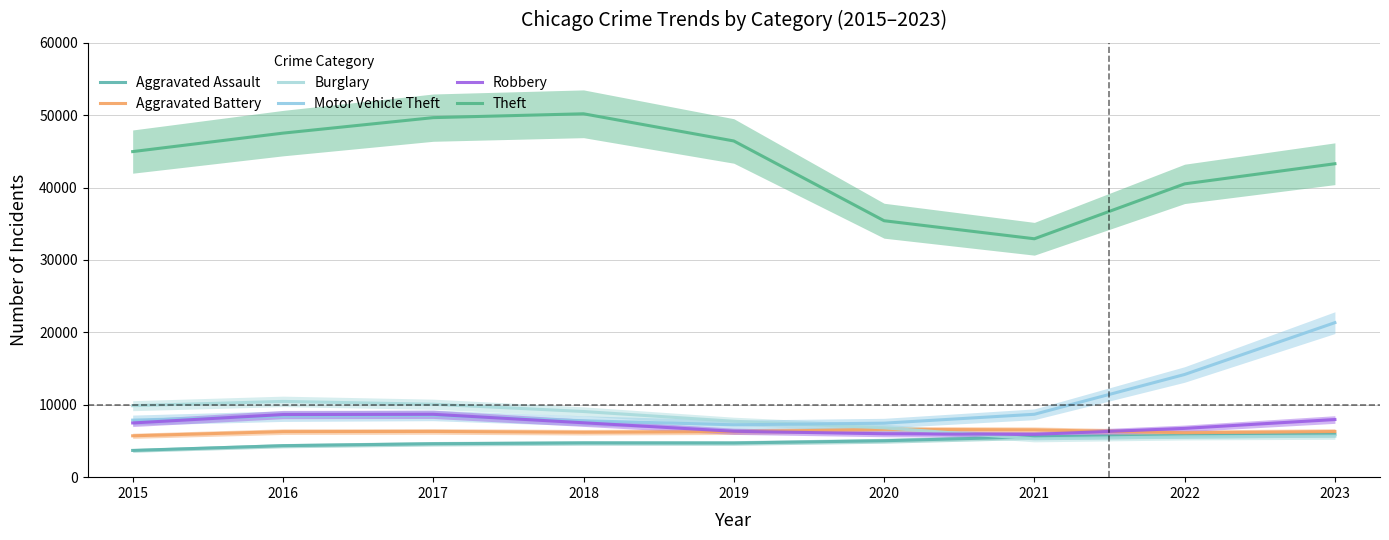

At which category does Aggravated Assault reach its first local peak?

2018